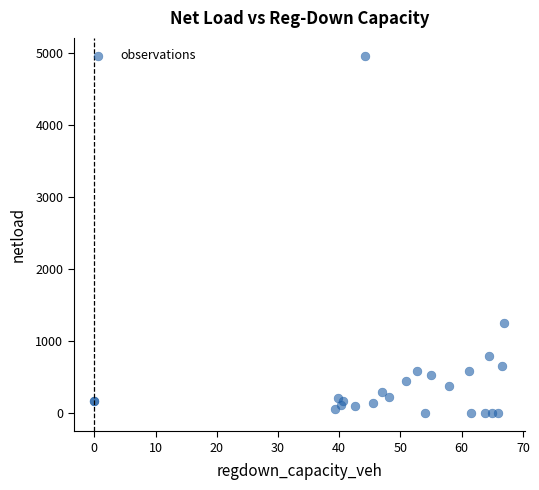

What Y value in the scatter plot is closest to 2481?

1249.0